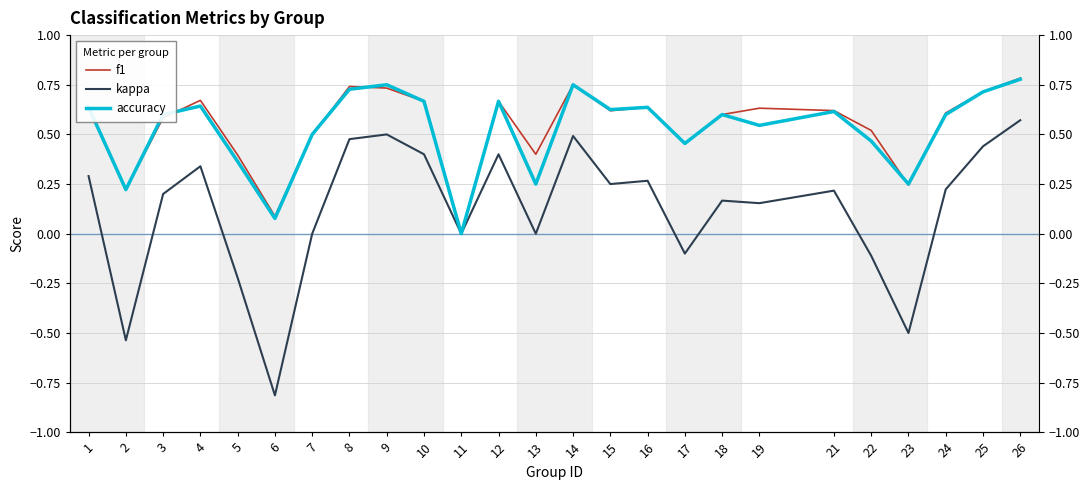

What is the sum of all kappa values?

3.1